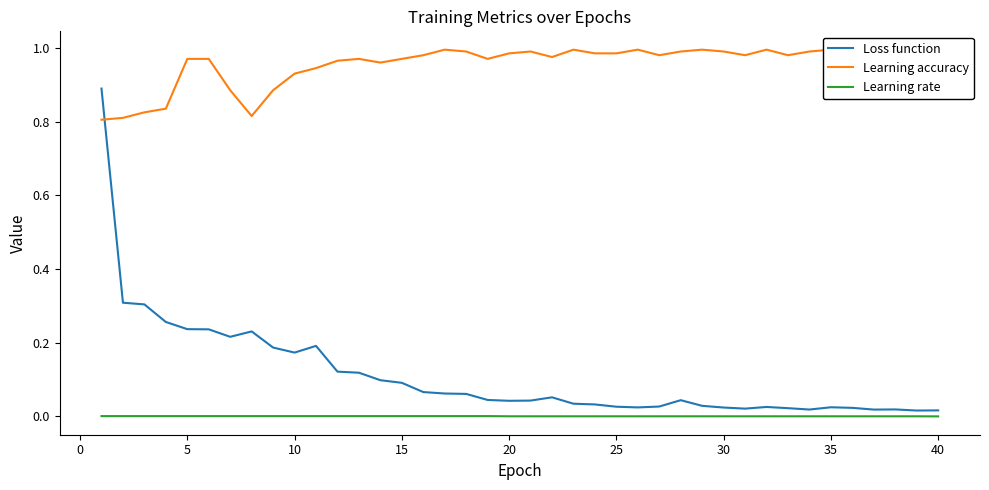

Is it true that Learning rate equals 0.0 at 40?

True